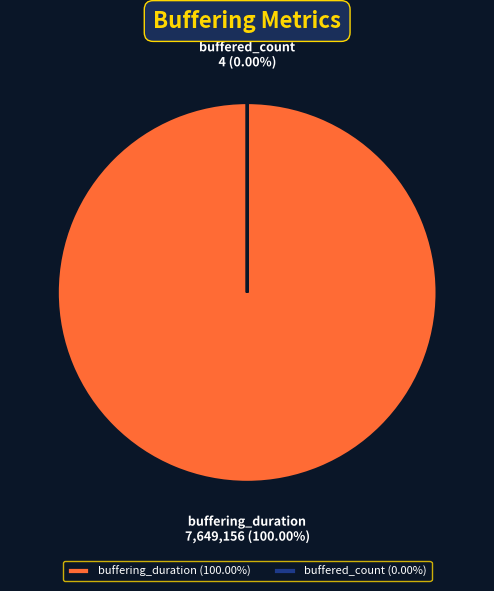

True or false: buffered_count accounts for 1% of the total.

False